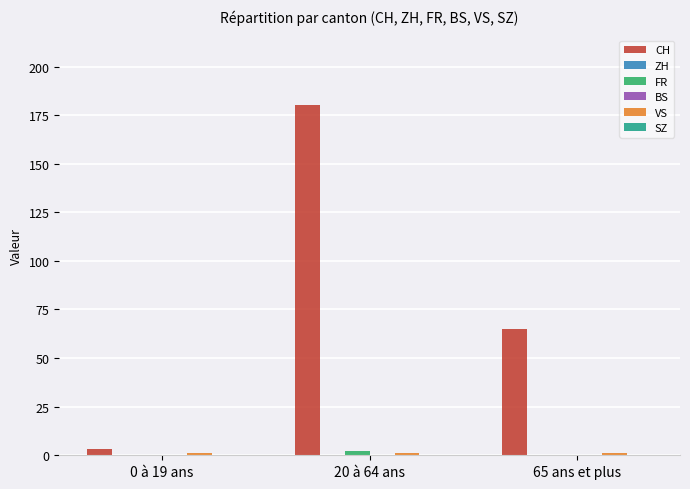

What position from the right is 20 à 64 ans?

2